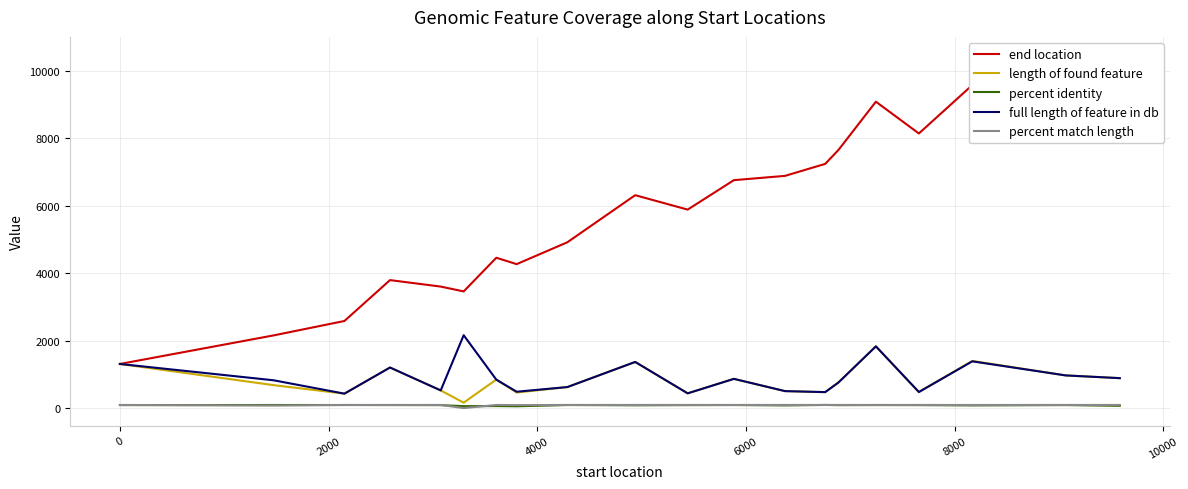

True or false: percent match length and full length of feature in db intersect in this chart.

False